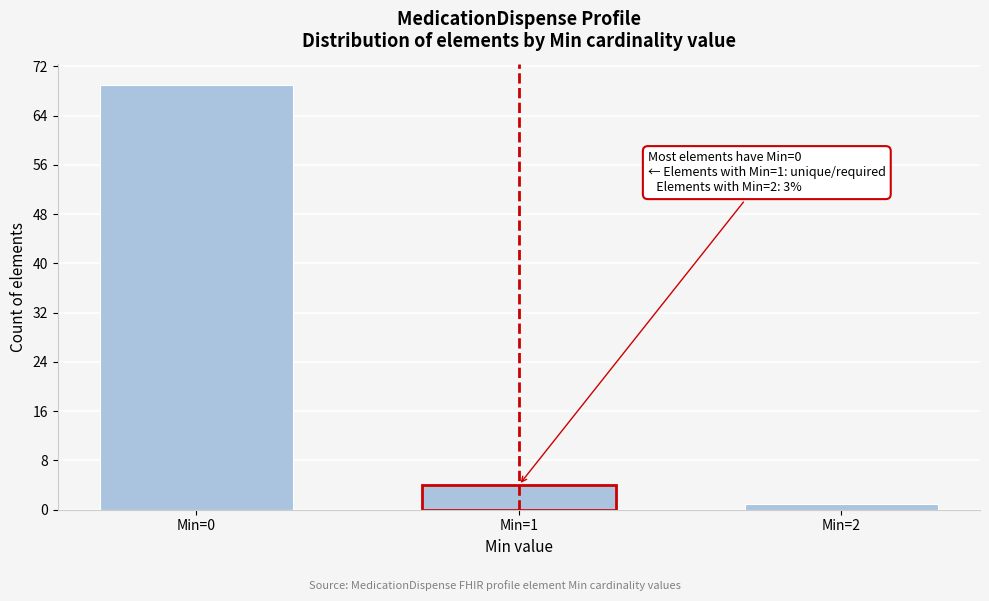

Reading right to left, what are all the values shown in this chart?

Min=2=1	Min=1=4	Min=0=69